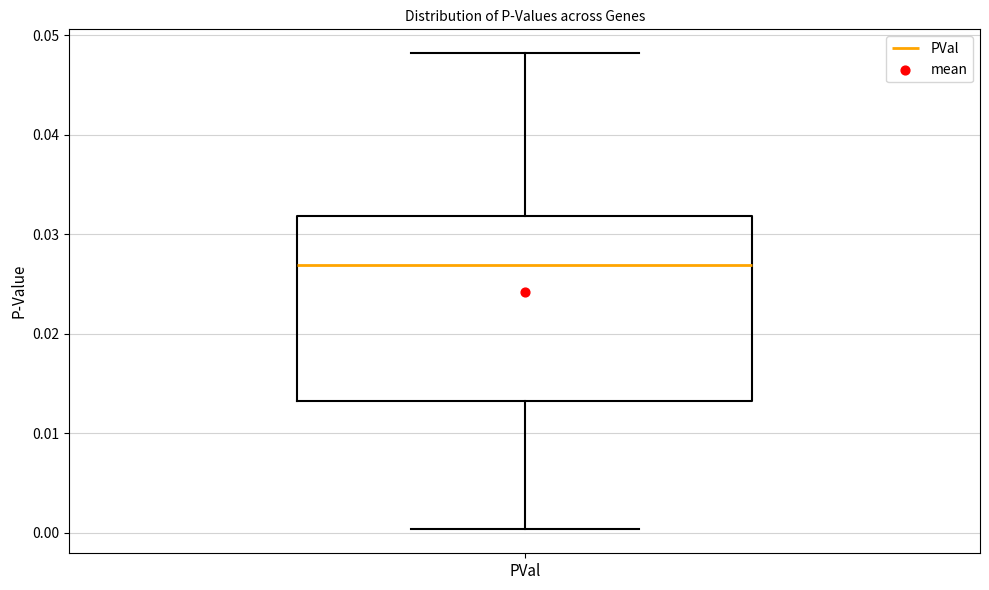

Transcribe this box plot: give where the median line is, the range the box spans, and where the two whiskers end, as read against the y-axis. The values are not printed on the chart, so give them approximately, as read against the axis.

median 0.027, box 0.013 to 0.032, whiskers 0.000 to 0.048